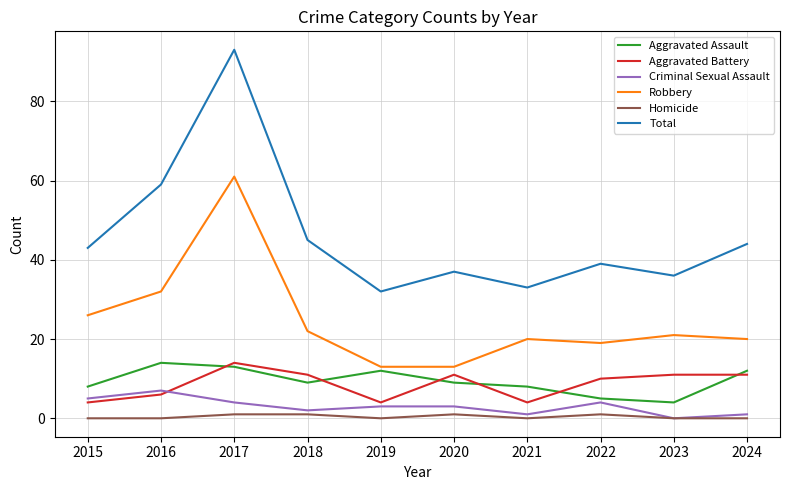

What is the greatest value displayed?

93